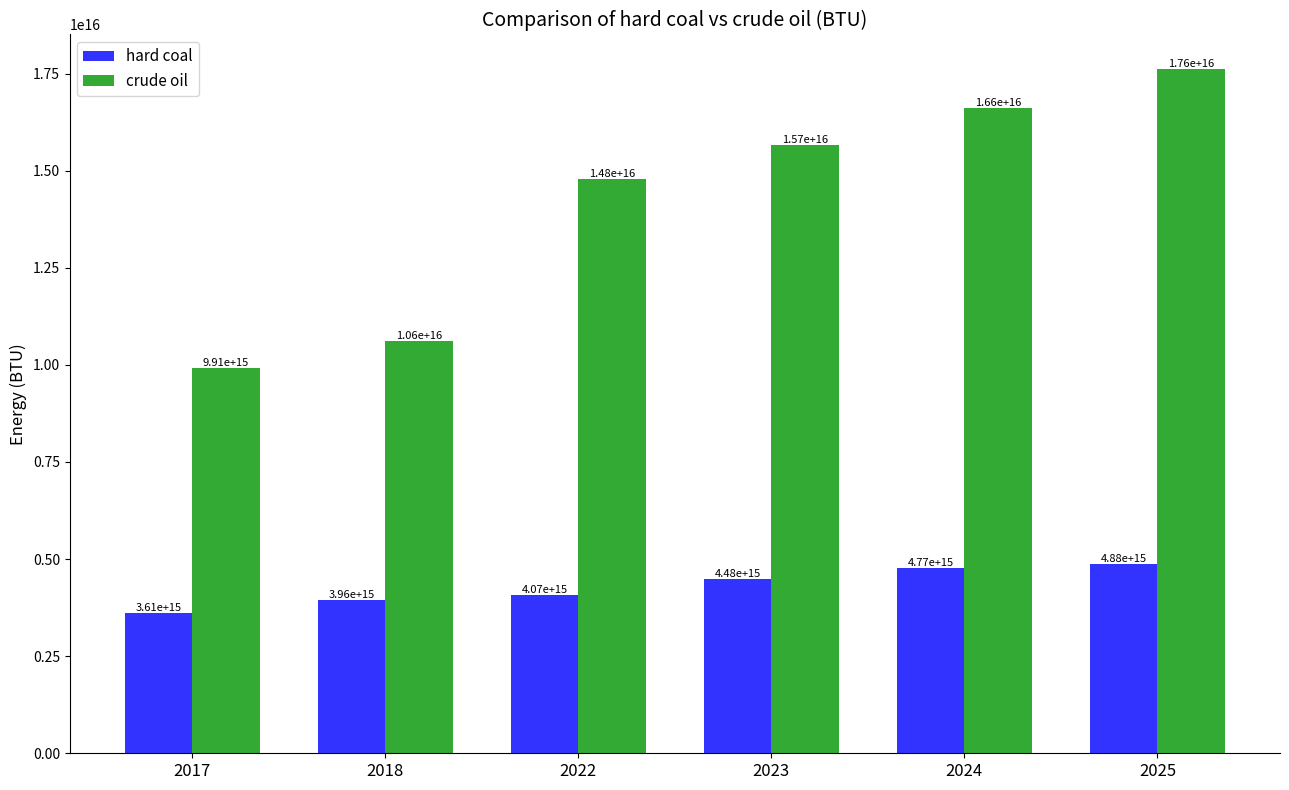

How many data points in hard coal are above 4475096258050828?

2